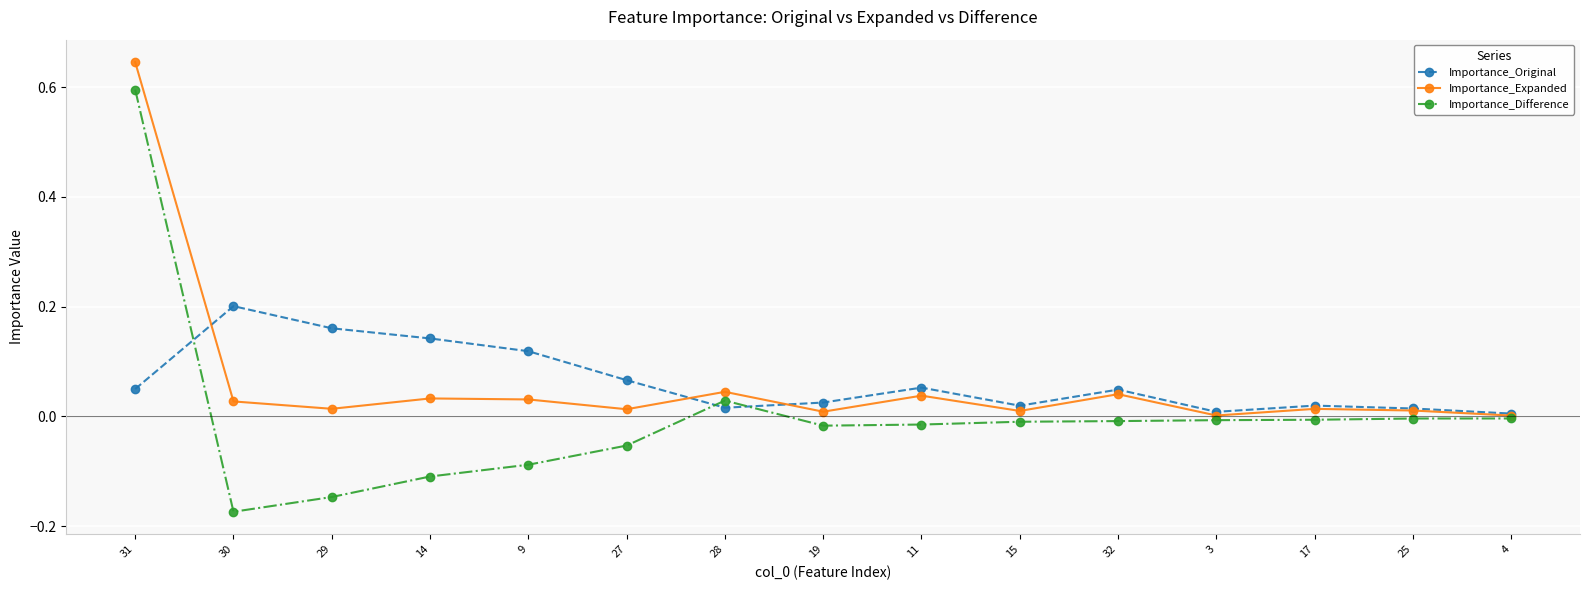

Which series has the largest range (max minus min)?

Importance_Difference